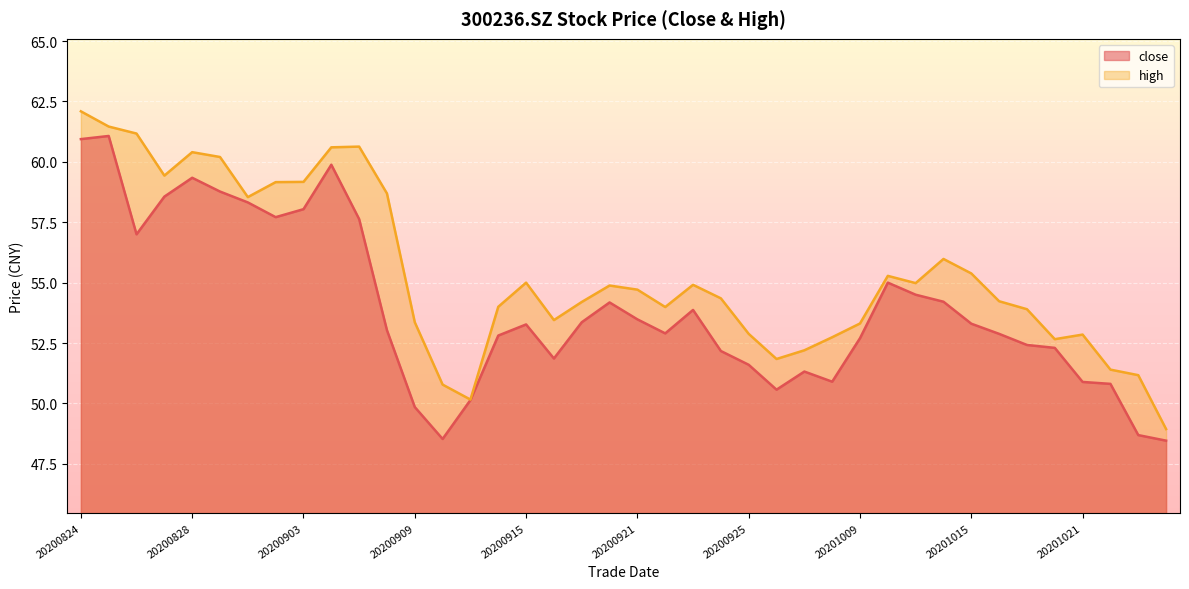

What is the smallest value displayed?

48.5